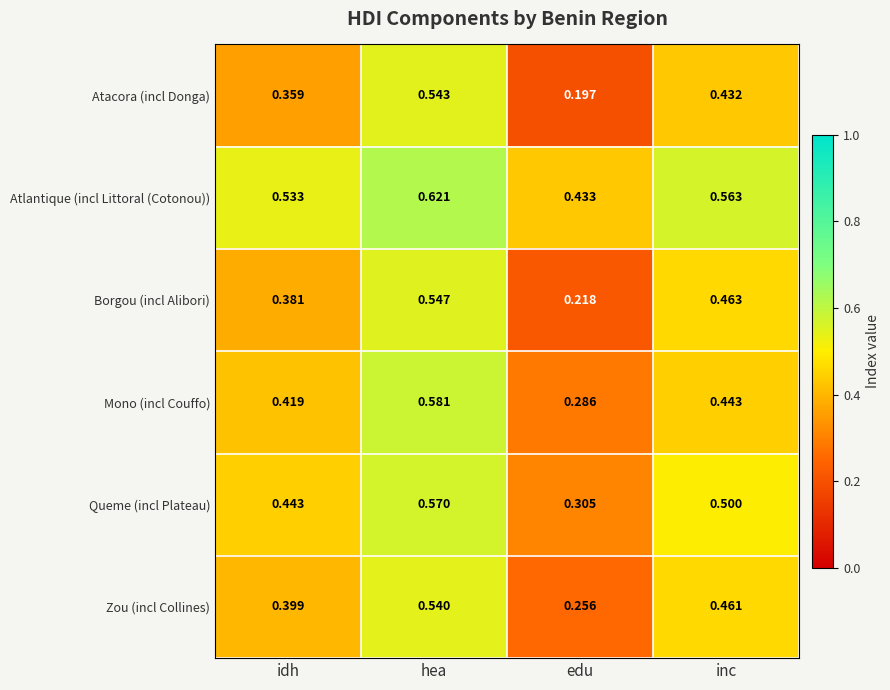

Which series has the largest total across all categories?

Atlantique (incl Littoral (Cotonou))